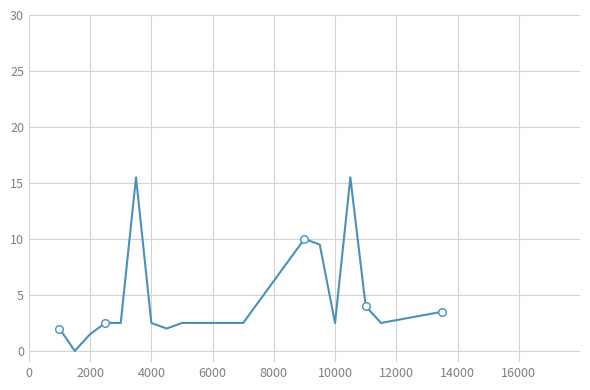

What is the maximum value shown in the chart?

15.5